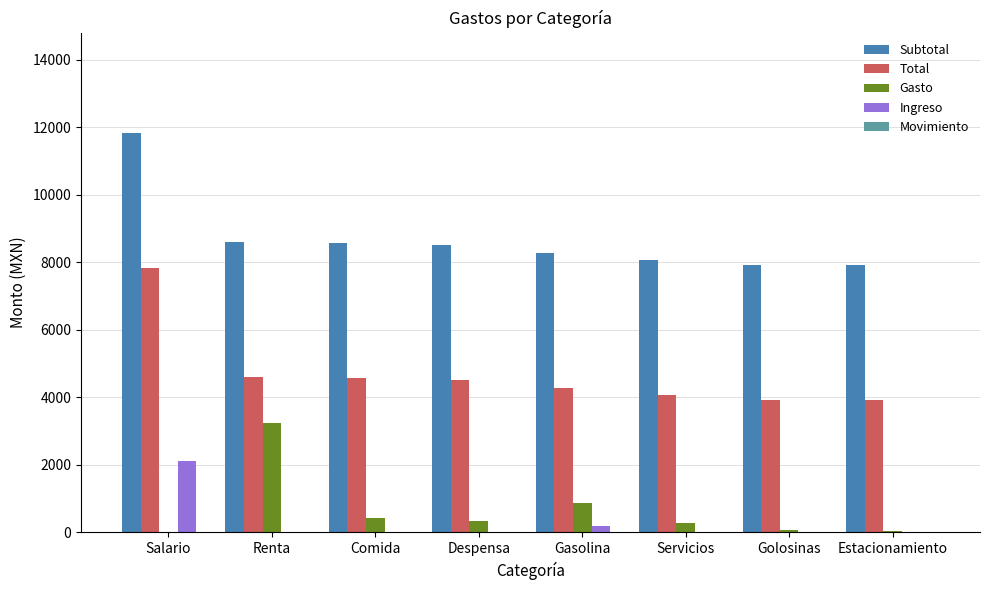

Does the chart contain stacked bars?

No